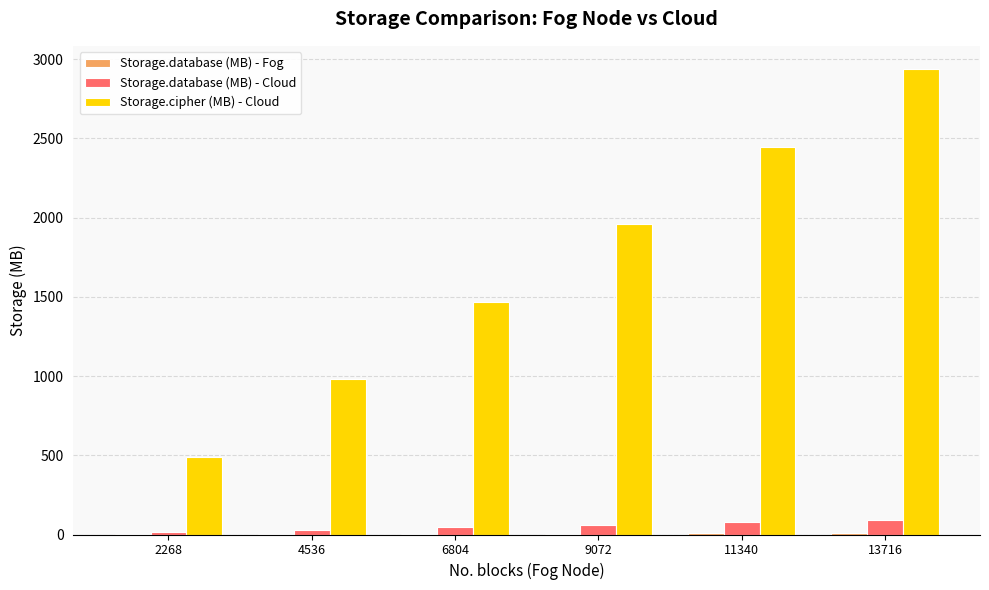

At which category is the sum across all series the highest?

13716